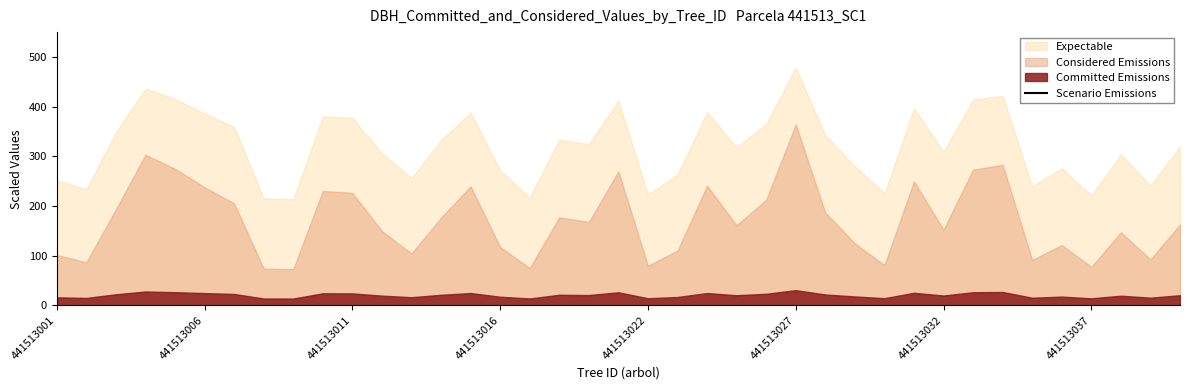

The chart shows a value of 906.3 at 441513037. True or false?

False